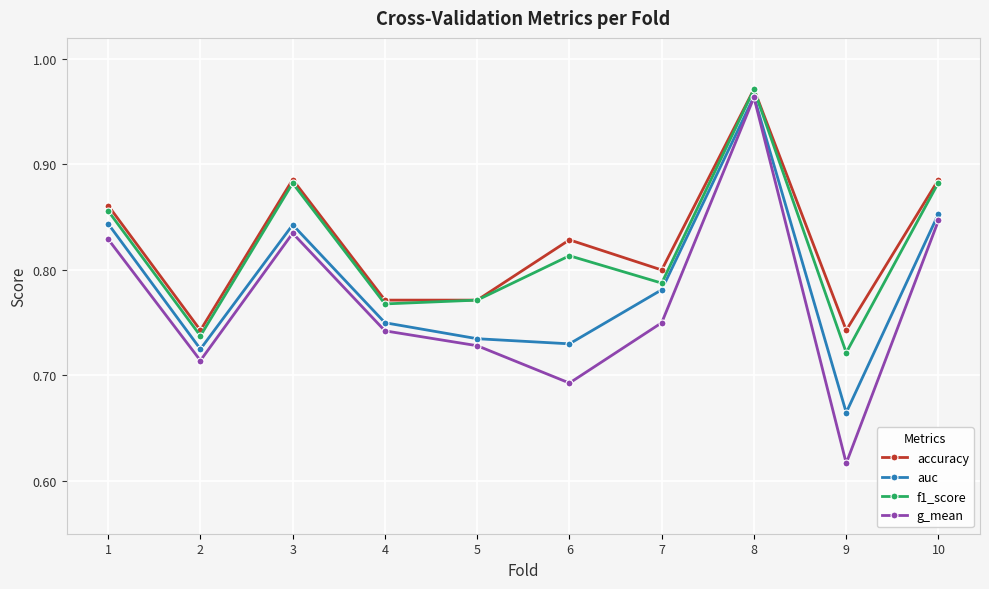

Which series has the widest spread of values?

g_mean